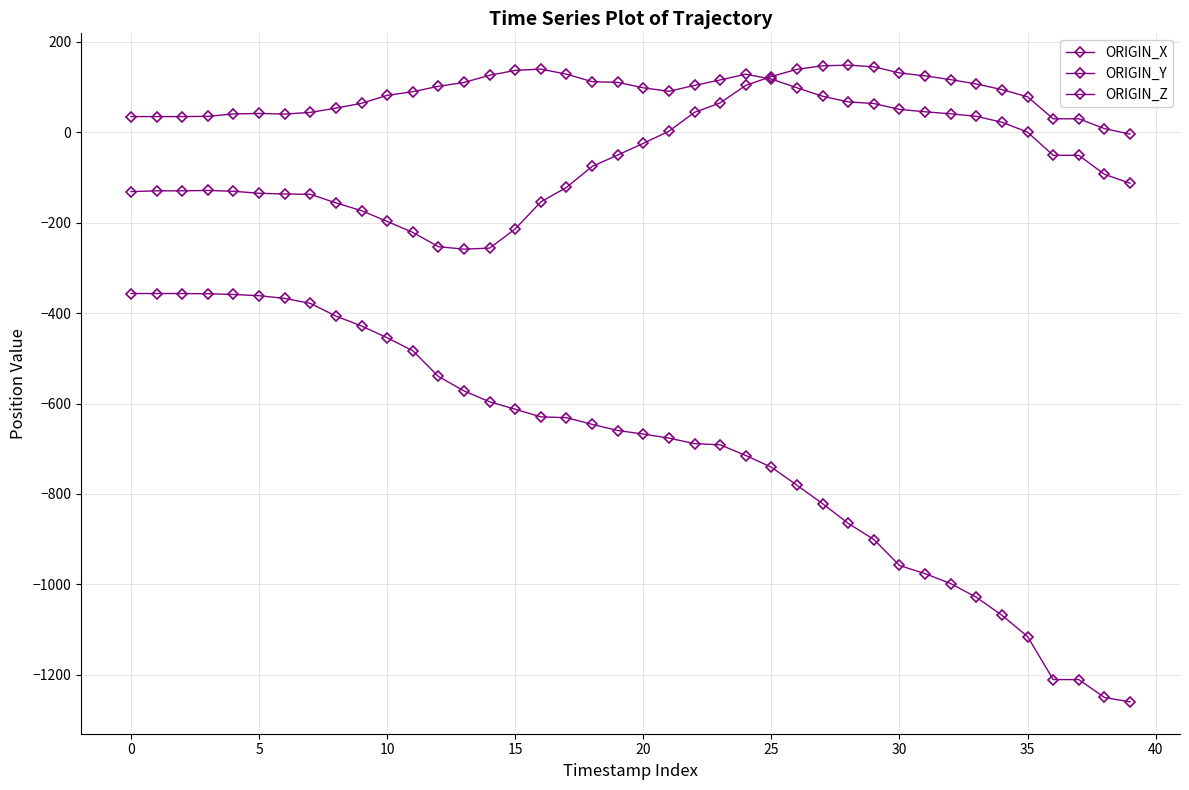

Count the number of categories in the chart.

40